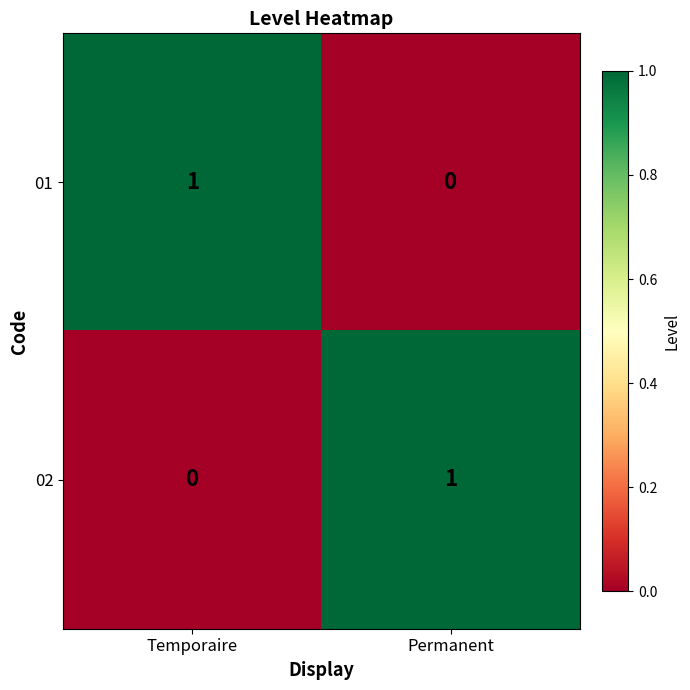

Which category has the lowest value in the 02 series?

Temporaire